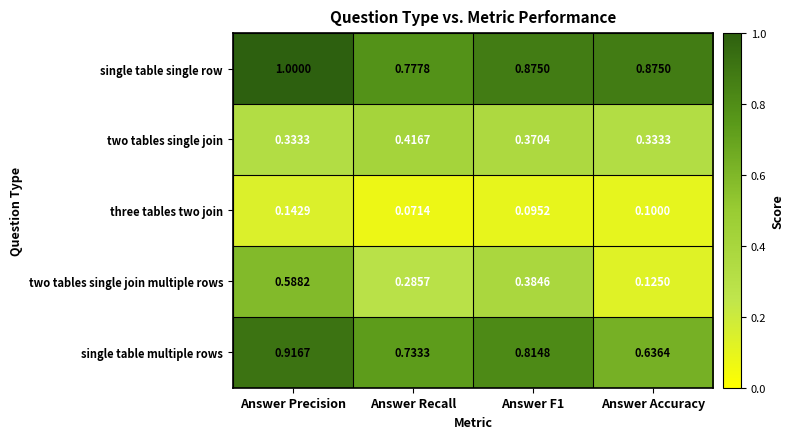

How many categories are shown in the chart?

4